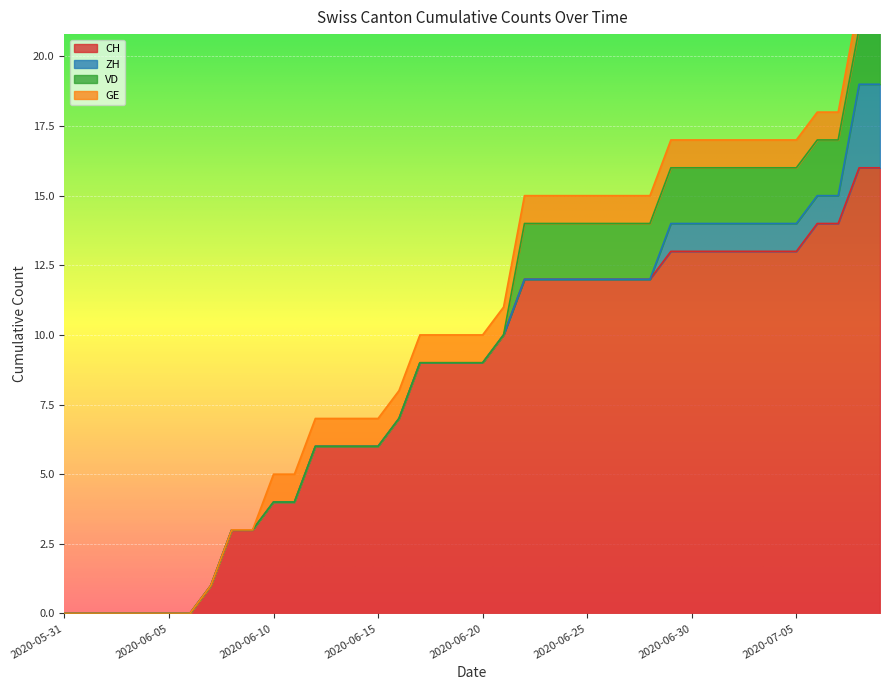

Reading left to right, transcribe all the data shown in this chart.

CH: 2020-05-31=0	2020-06-01=0	2020-06-02=0	2020-06-03=0	2020-06-04=0	2020-06-05=0	2020-06-06=0	2020-06-07=1	2020-06-08=3	2020-06-09=3	2020-06-10=4	2020-06-11=4	2020-06-12=6	2020-06-13=6	2020-06-14=6	2020-06-15=6	2020-06-16=7	2020-06-17=9	2020-06-18=9	2020-06-19=9	2020-06-20=9	2020-06-21=10	2020-06-22=12	2020-06-23=12	2020-06-24=12	2020-06-25=12	2020-06-26=12	2020-06-27=12	2020-06-28=12	2020-06-29=13	2020-06-30=13	2020-07-01=13	2020-07-02=13	2020-07-03=13	2020-07-04=13	2020-07-05=13	2020-07-06=14	2020-07-07=14	2020-07-08=16	2020-07-09=16
ZH: 2020-05-31=0	2020-06-01=0	2020-06-02=0	2020-06-03=0	2020-06-04=0	2020-06-05=0	2020-06-06=0	2020-06-07=0	2020-06-08=0	2020-06-09=0	2020-06-10=0	2020-06-11=0	2020-06-12=0	2020-06-13=0	2020-06-14=0	2020-06-15=0	2020-06-16=0	2020-06-17=0	2020-06-18=0	2020-06-19=0	2020-06-20=0	2020-06-21=0	2020-06-22=0	2020-06-23=0	2020-06-24=0	2020-06-25=0	2020-06-26=0	2020-06-27=0	2020-06-28=0	2020-06-29=1	2020-06-30=1	2020-07-01=1	2020-07-02=1	2020-07-03=1	2020-07-04=1	2020-07-05=1	2020-07-06=1	2020-07-07=1	2020-07-08=3	2020-07-09=3
VD: 2020-05-31=0	2020-06-01=0	2020-06-02=0	2020-06-03=0	2020-06-04=0	2020-06-05=0	2020-06-06=0	2020-06-07=0	2020-06-08=0	2020-06-09=0	2020-06-10=0	2020-06-11=0	2020-06-12=0	2020-06-13=0	2020-06-14=0	2020-06-15=0	2020-06-16=0	2020-06-17=0	2020-06-18=0	2020-06-19=0	2020-06-20=0	2020-06-21=0	2020-06-22=2	2020-06-23=2	2020-06-24=2	2020-06-25=2	2020-06-26=2	2020-06-27=2	2020-06-28=2	2020-06-29=2	2020-06-30=2	2020-07-01=2	2020-07-02=2	2020-07-03=2	2020-07-04=2	2020-07-05=2	2020-07-06=2	2020-07-07=2	2020-07-08=2	2020-07-09=2
GE: 2020-05-31=0	2020-06-01=0	2020-06-02=0	2020-06-03=0	2020-06-04=0	2020-06-05=0	2020-06-06=0	2020-06-07=0	2020-06-08=0	2020-06-09=0	2020-06-10=1	2020-06-11=1	2020-06-12=1	2020-06-13=1	2020-06-14=1	2020-06-15=1	2020-06-16=1	2020-06-17=1	2020-06-18=1	2020-06-19=1	2020-06-20=1	2020-06-21=1	2020-06-22=1	2020-06-23=1	2020-06-24=1	2020-06-25=1	2020-06-26=1	2020-06-27=1	2020-06-28=1	2020-06-29=1	2020-06-30=1	2020-07-01=1	2020-07-02=1	2020-07-03=1	2020-07-04=1	2020-07-05=1	2020-07-06=1	2020-07-07=1	2020-07-08=1	2020-07-09=1